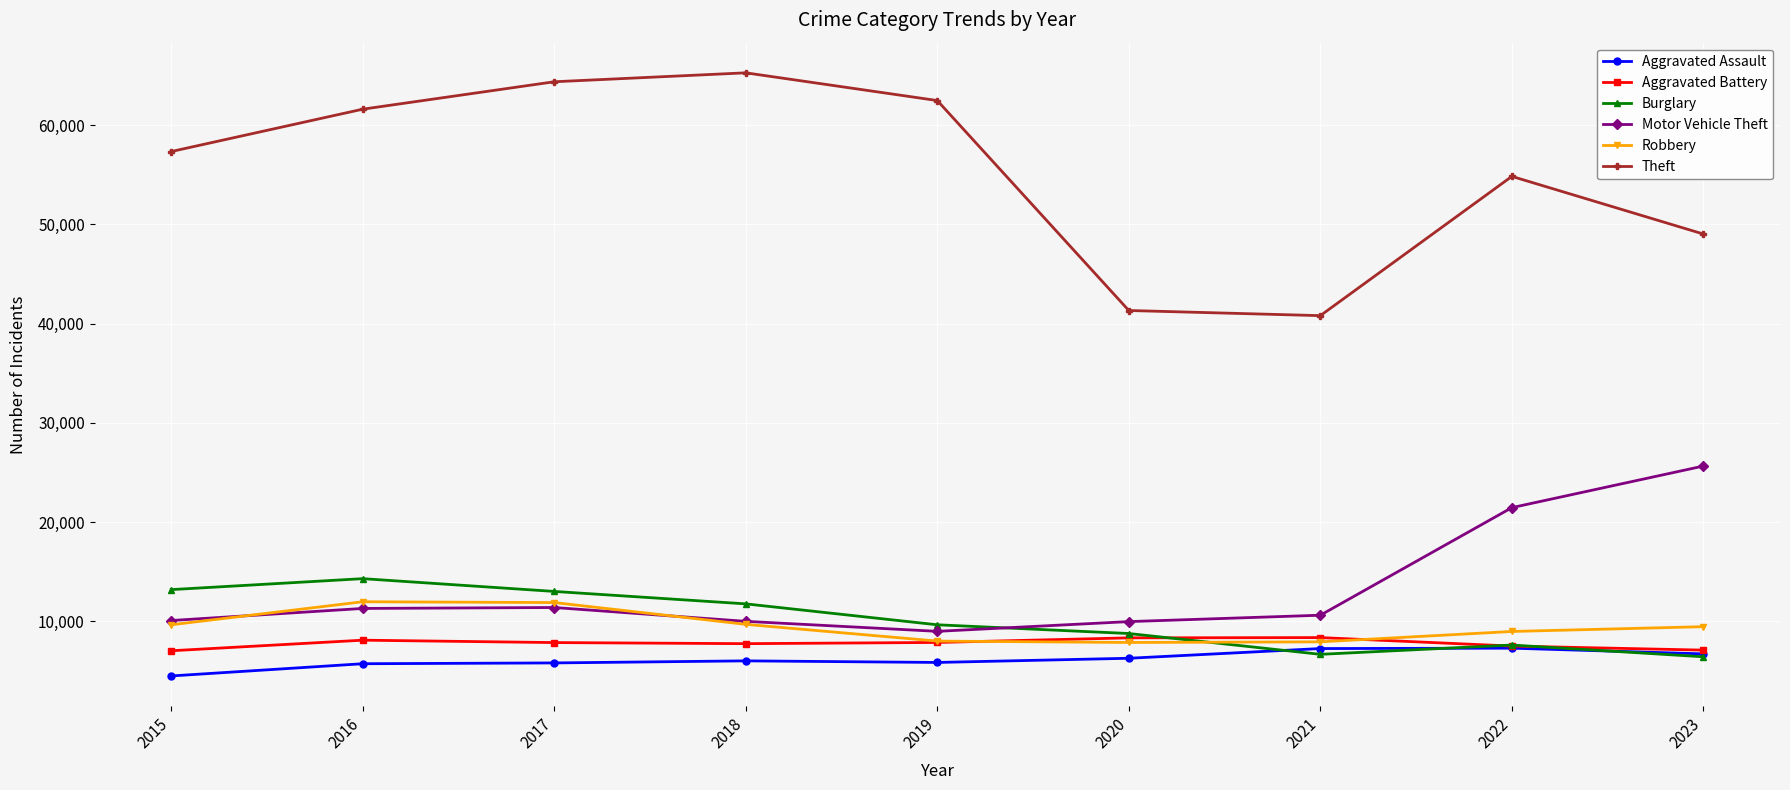

At which label does Burglary reach its peak?

2016